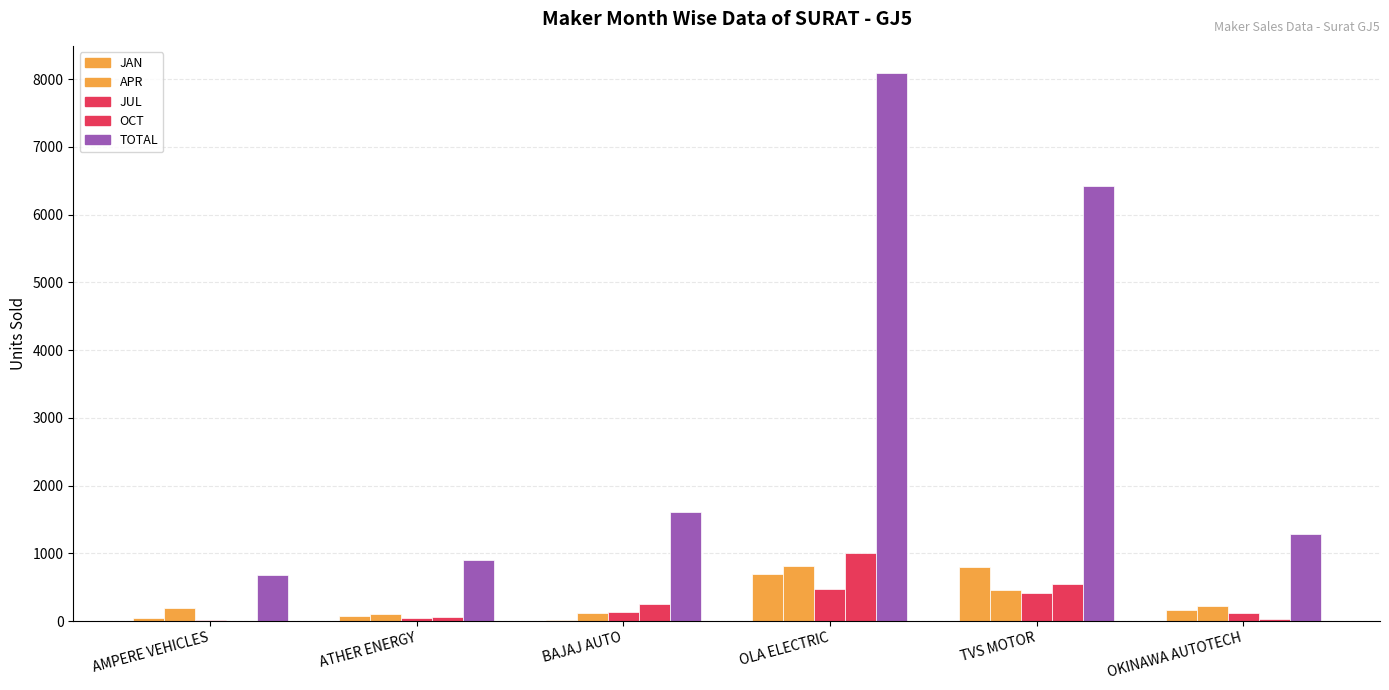

What is the approximate value of JUL at OKINAWA AUTOTECH, to the nearest 50?

100